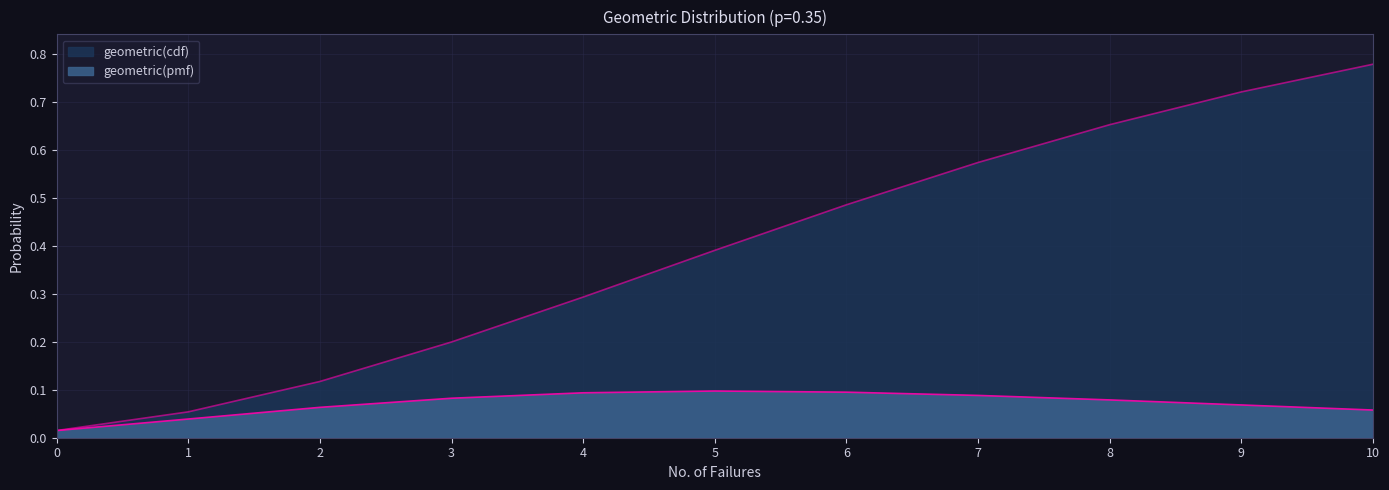

What are all the series names shown in the legend?

geometric(pmf), geometric(cdf)